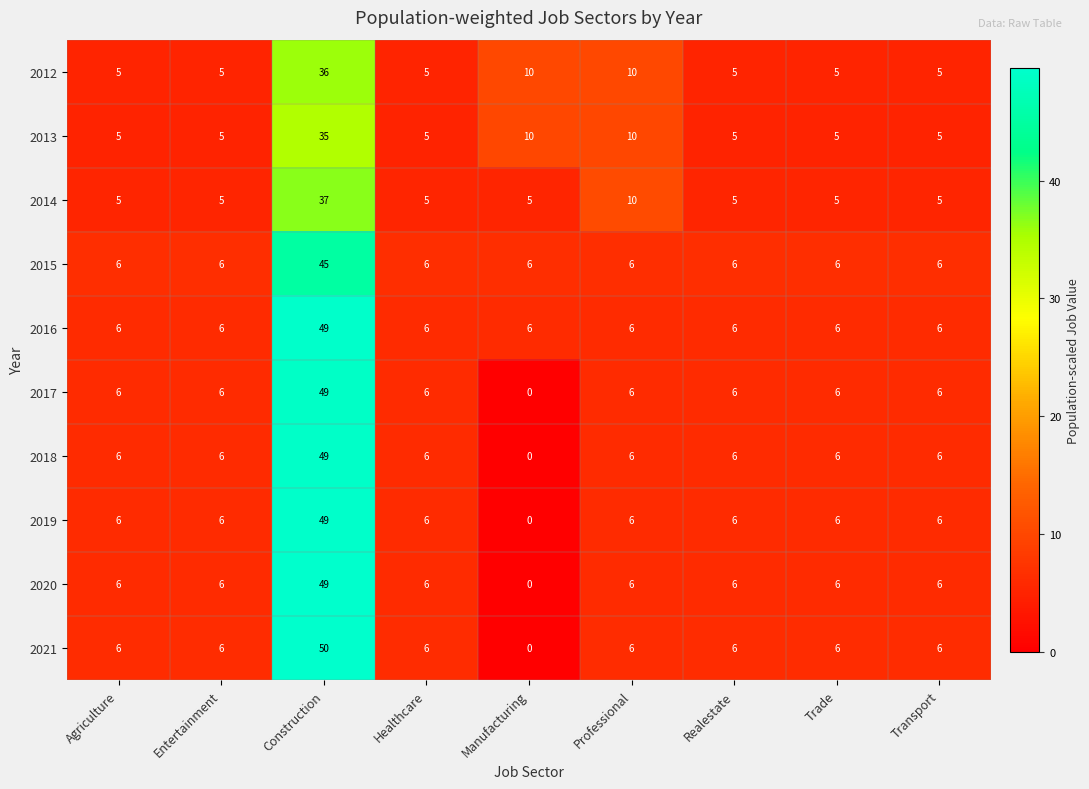

How many data points does each series have?

9